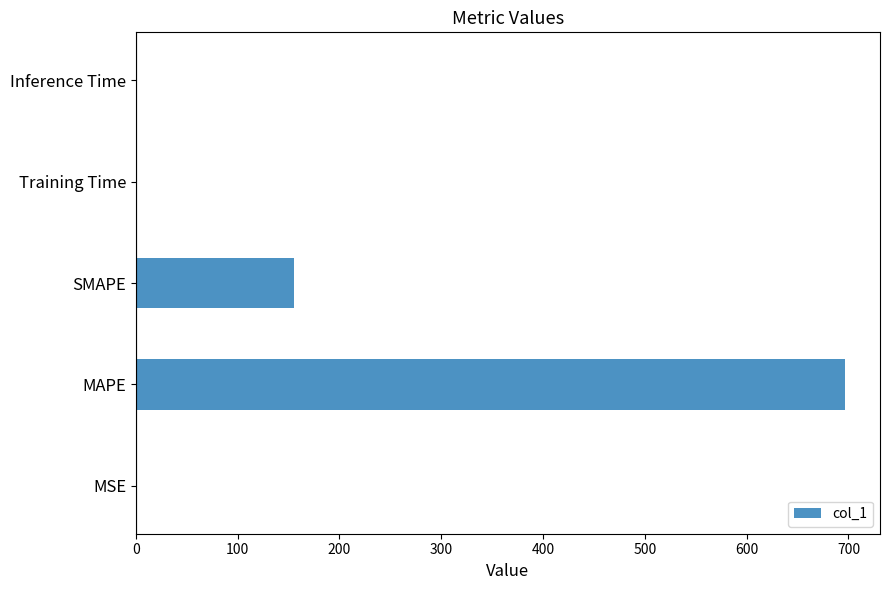

The chart shows a value of 267.9 at SMAPE. True or false?

False